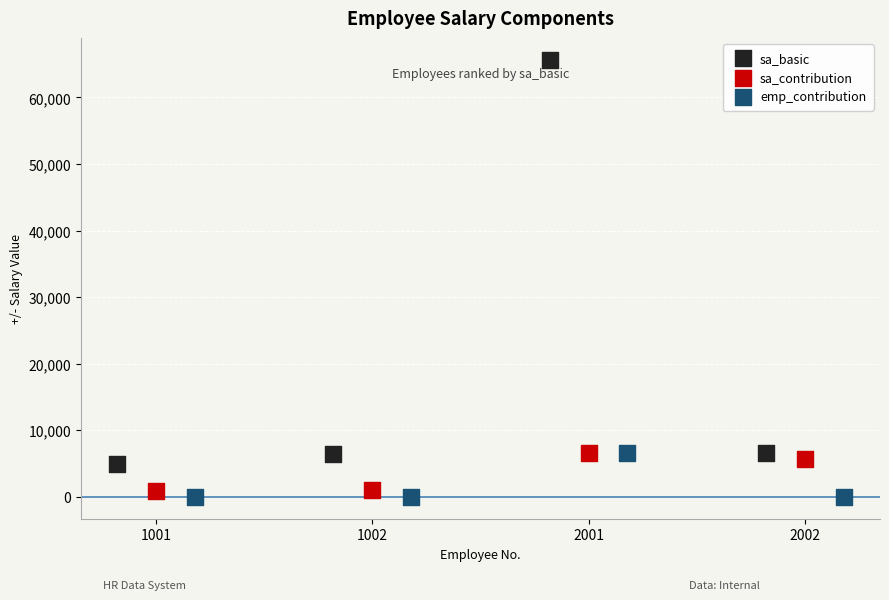

Which series reaches the maximum Y coordinate?

sa_basic